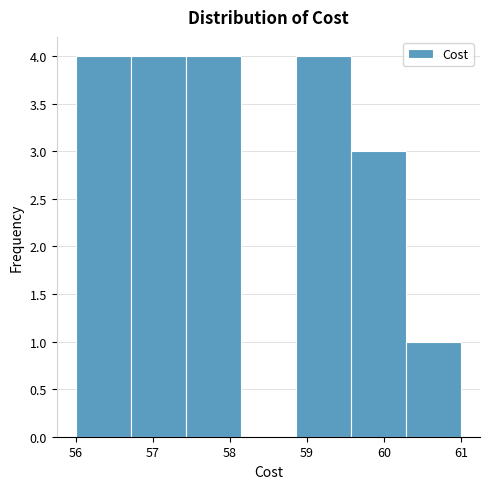

Reading left to right, transcribe this chart: for each bar, give the range it covers on the x-axis and its height. Neither the bar edges nor the heights are printed on the chart, so give them approximately, as read against the axes.

56.0 to 56.7: 4
56.7 to 57.4: 4
57.4 to 58.1: 4
58.1 to 58.9: 0
58.9 to 59.6: 4
59.6 to 60.3: 3
60.3 to 61.0: 1